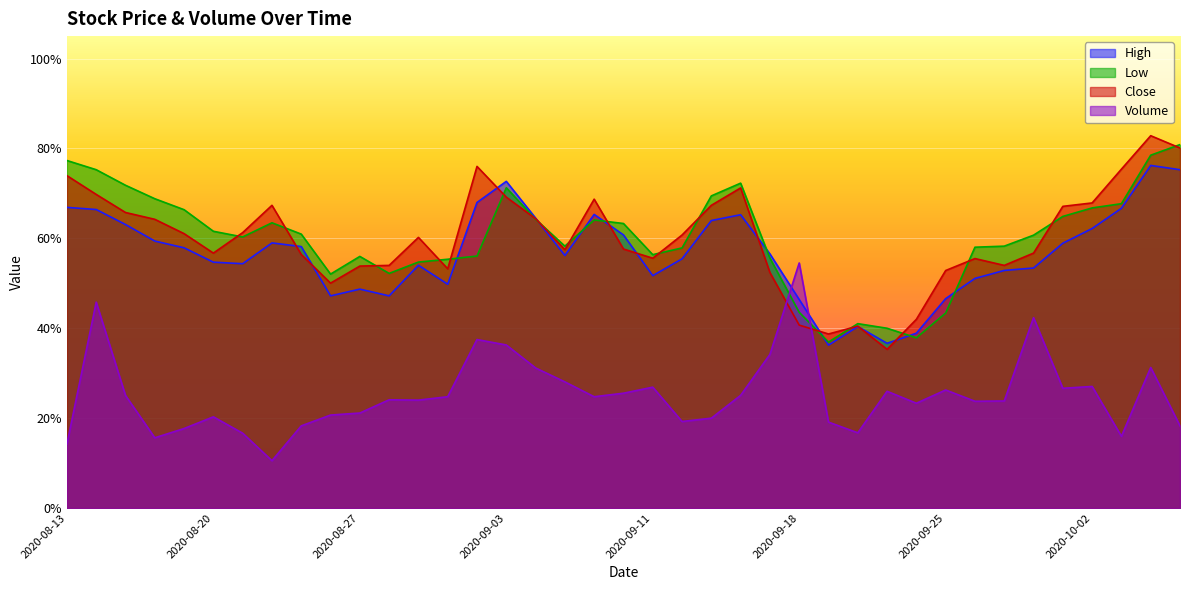

How many times do High and Low cross each other?

8